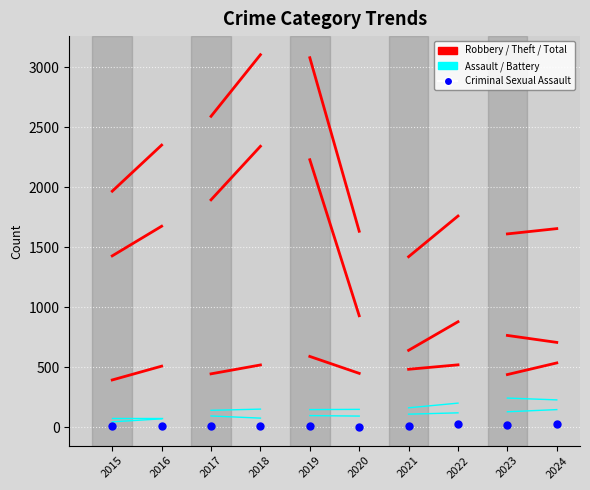

How many points are shown in the scatter plot?

10